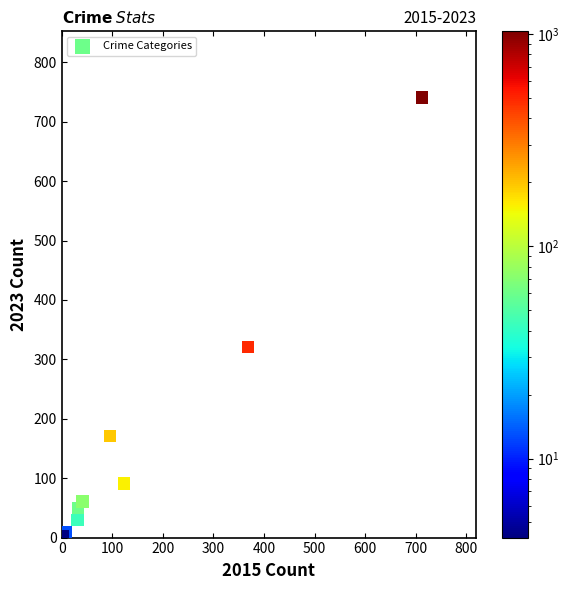

What Y value in the scatter plot is closest to 372?

321